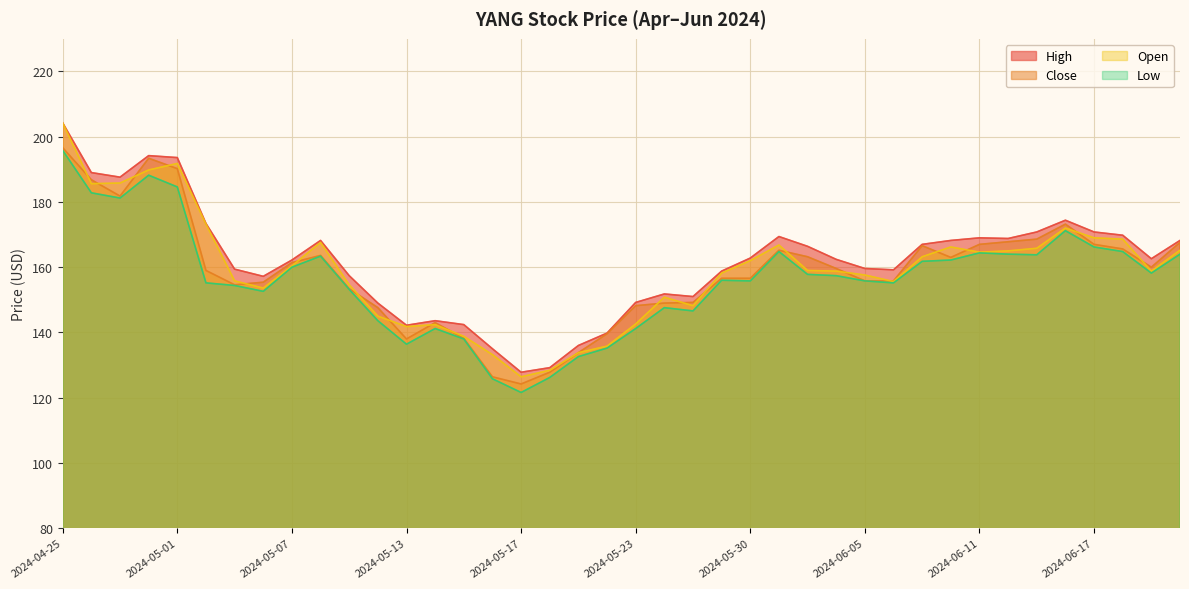

True or false: Open has more than 0 interior local peaks.

True